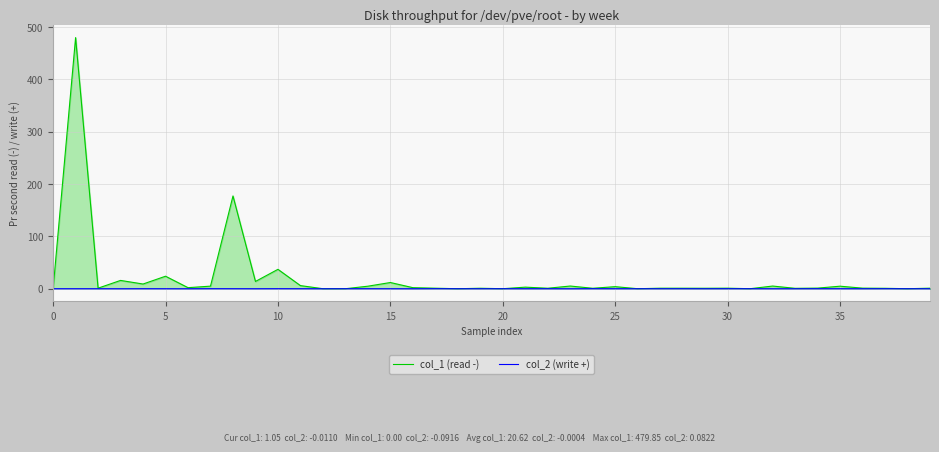

Between 20 and 17, which is larger?

17